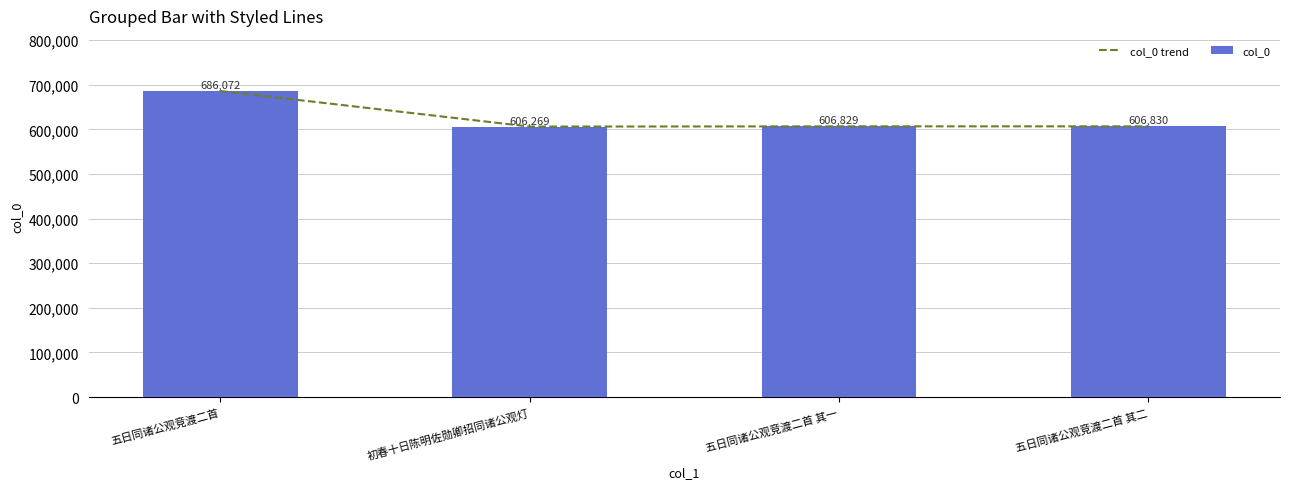

What is the greatest value displayed?

686072